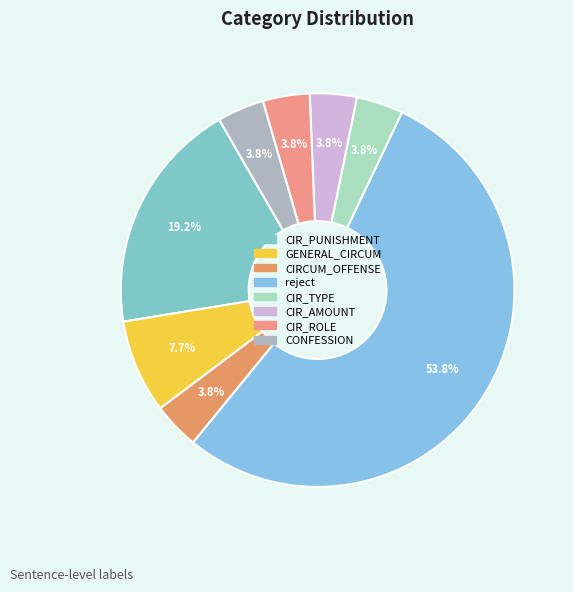

How many slices are in this pie chart?

8